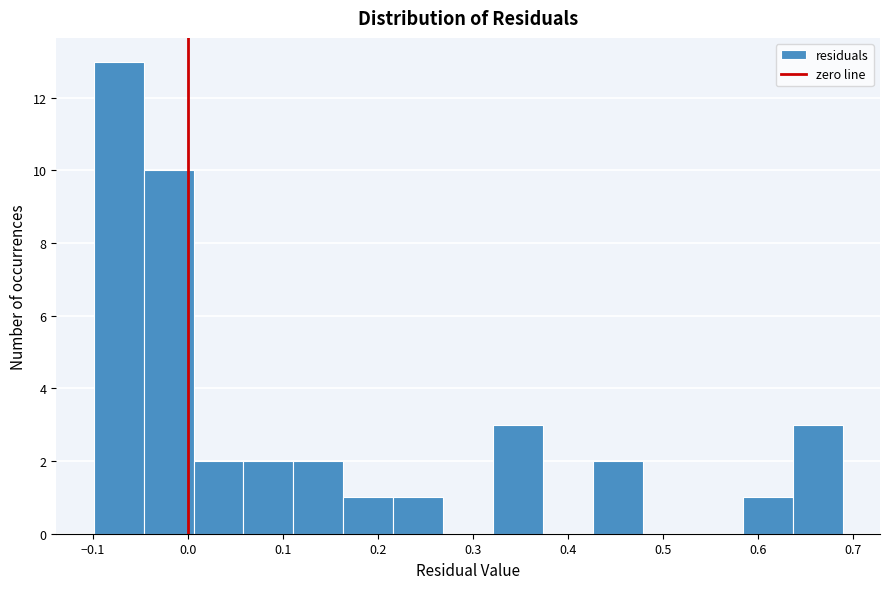

How tall is the bar that spans 0.11 to 0.16 on the x-axis? Neither the bar edges nor the heights are printed on the chart, so give them approximately, as read against the axes.

2